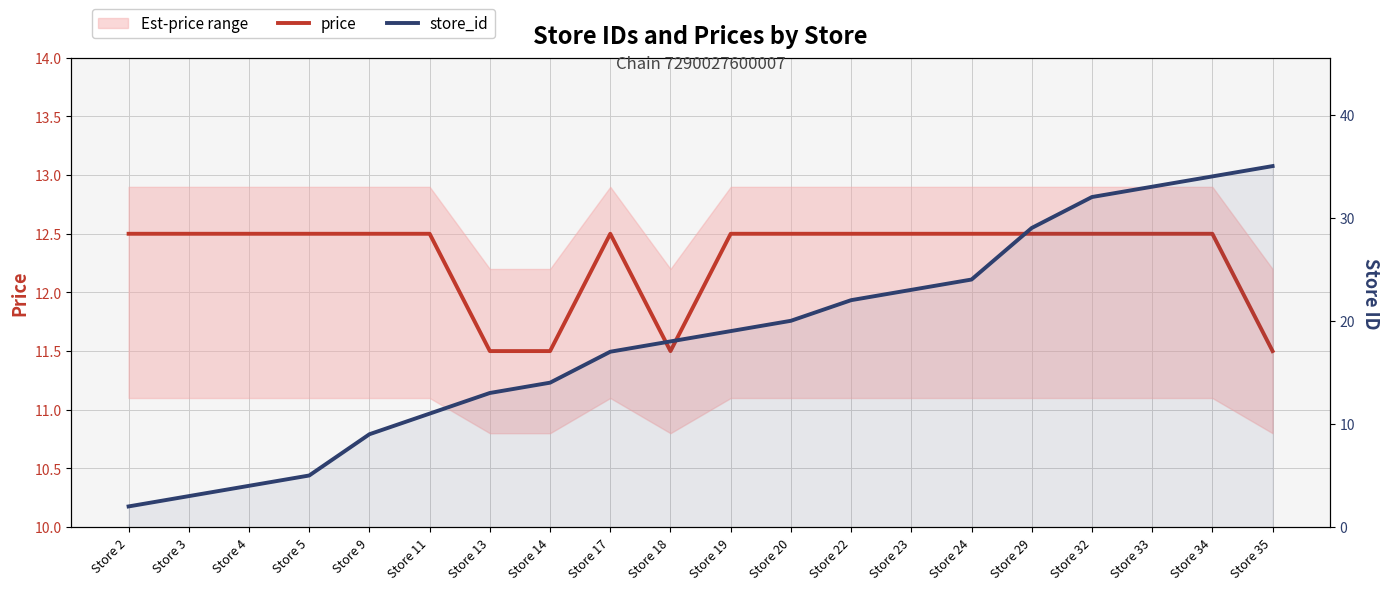

How many times do price and store_id cross each other?

1